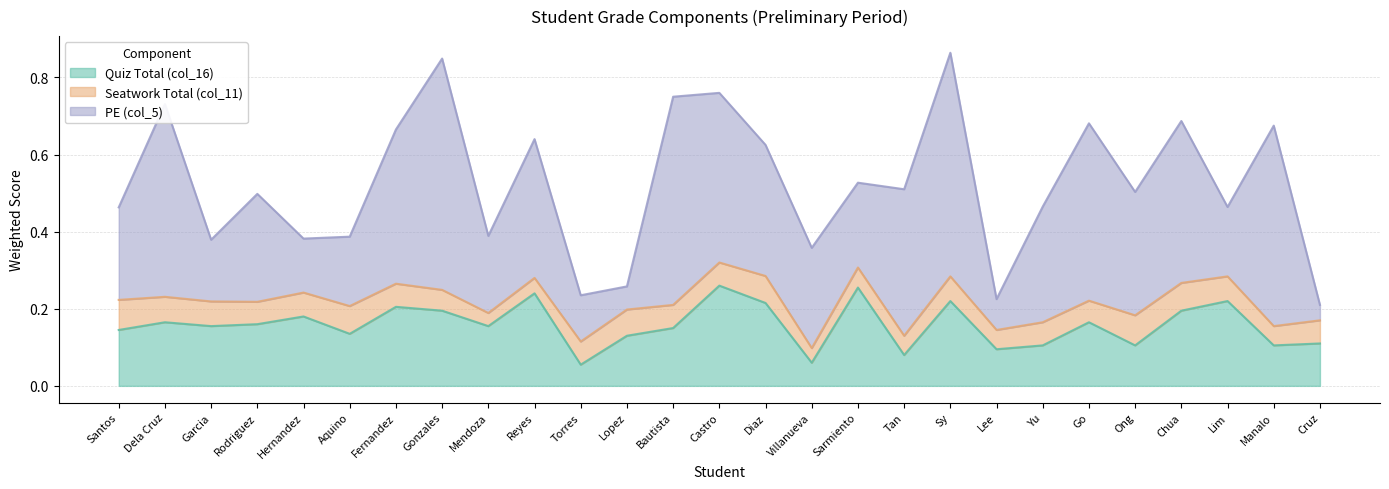

Where do Quiz Total (col_16) and PE (col_5) first cross each other?

Rodriguez and Hernandez